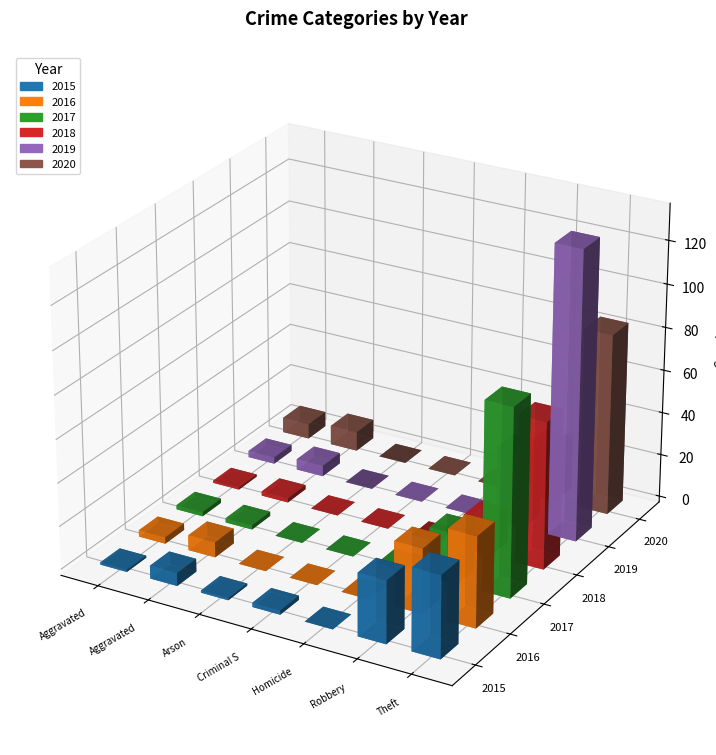

What is the label of the 2nd bar from the left?

Aggravated Battery